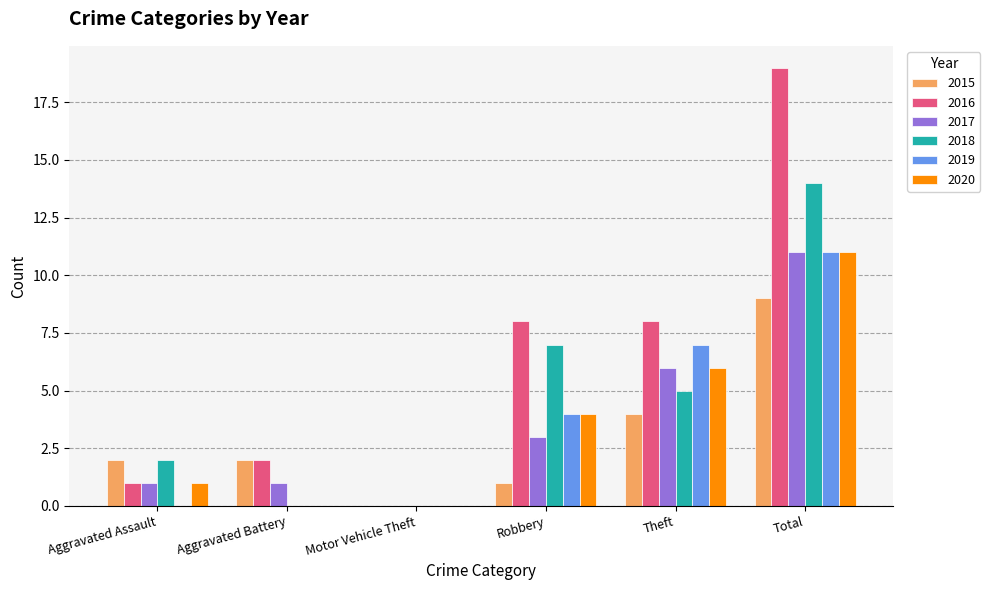

The value of 2018 at Robbery is 12. True or false?

False